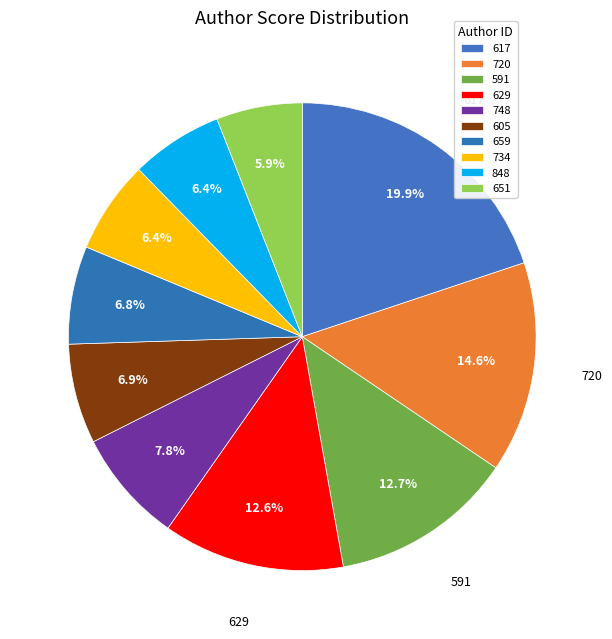

Which has a higher value, 605 or 748?

748